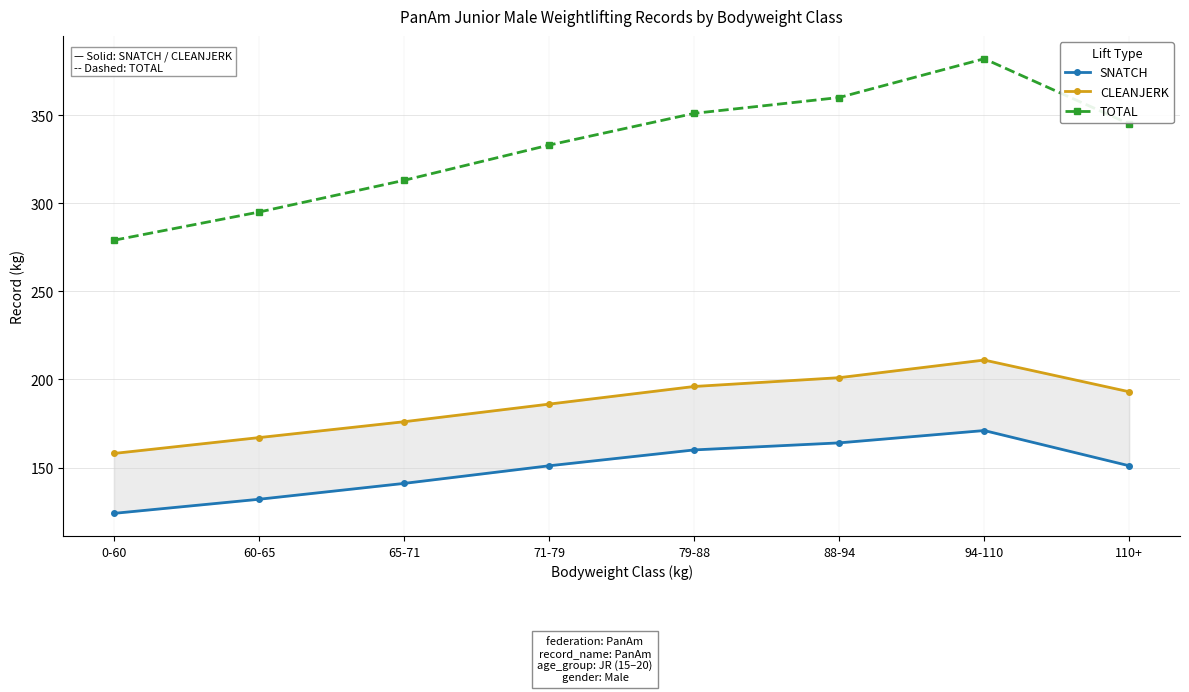

Between 0-60 and 60-65, which is larger?

60-65